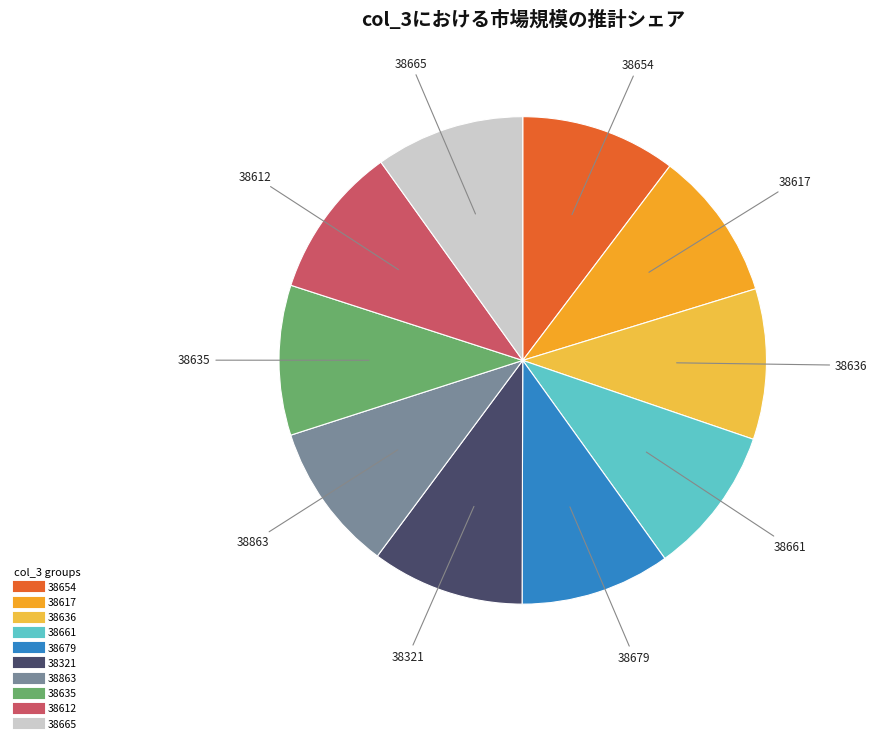

Is it true that 38863 is 10% of the pie?

True